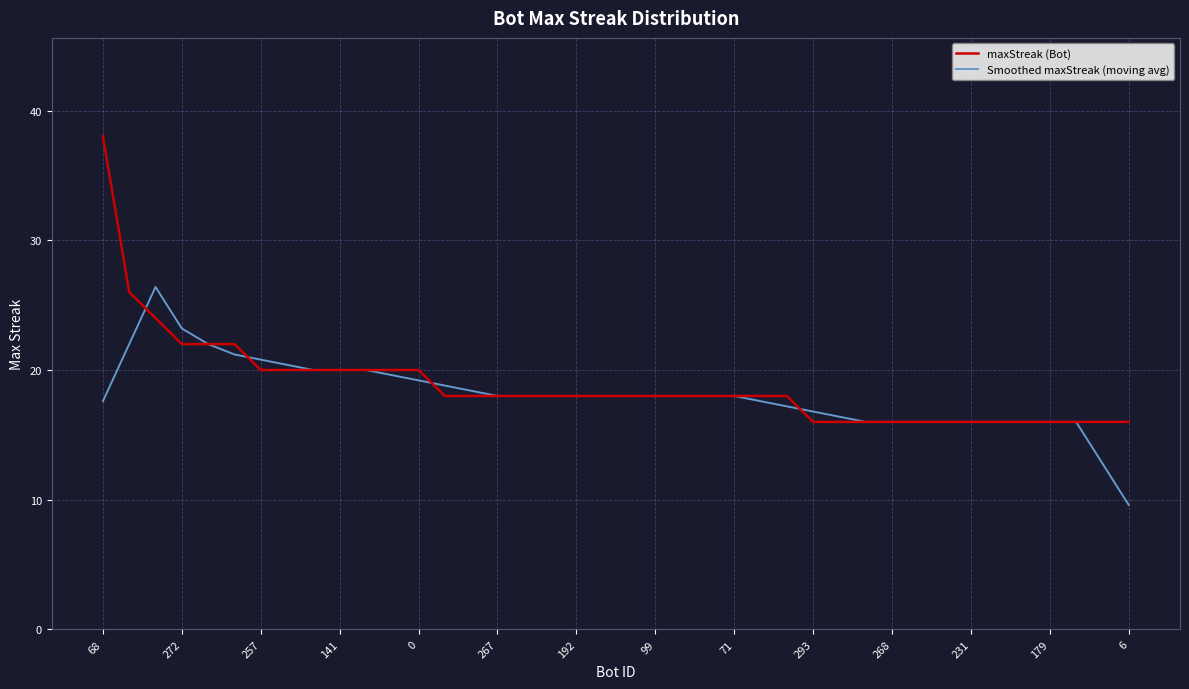

Which series has the largest total across all categories?

maxStreak (Bot)